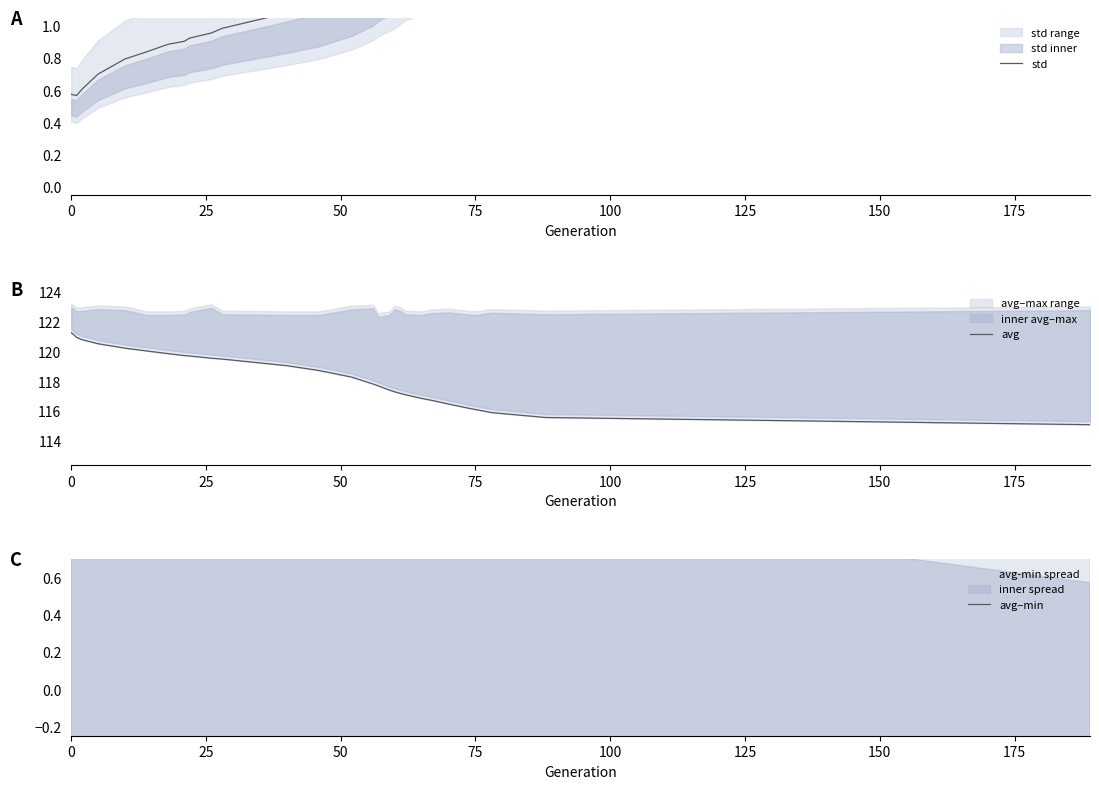

How many lines are shown in the chart?

3